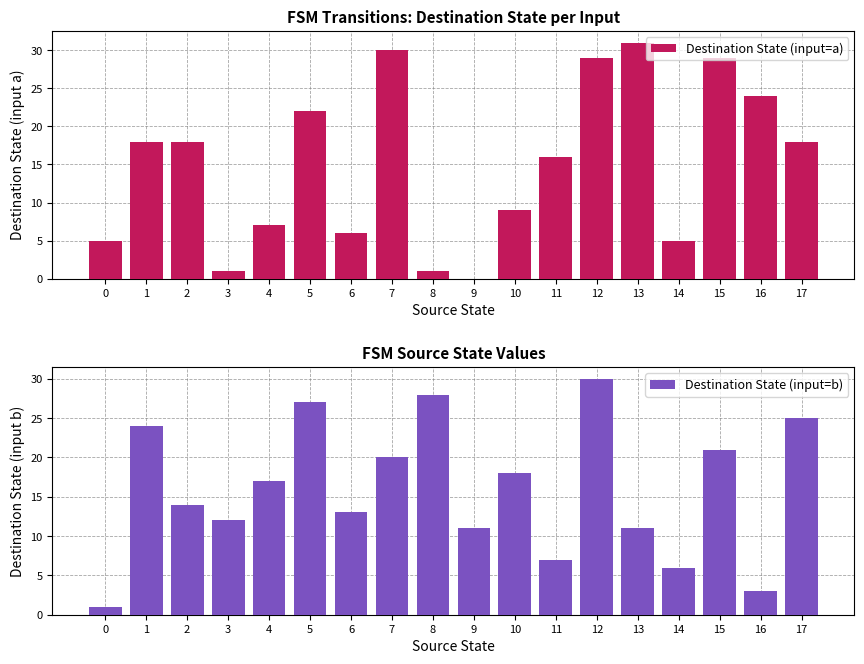

What is the sum of the Destination State (input=a) values at 11 and 3?

17